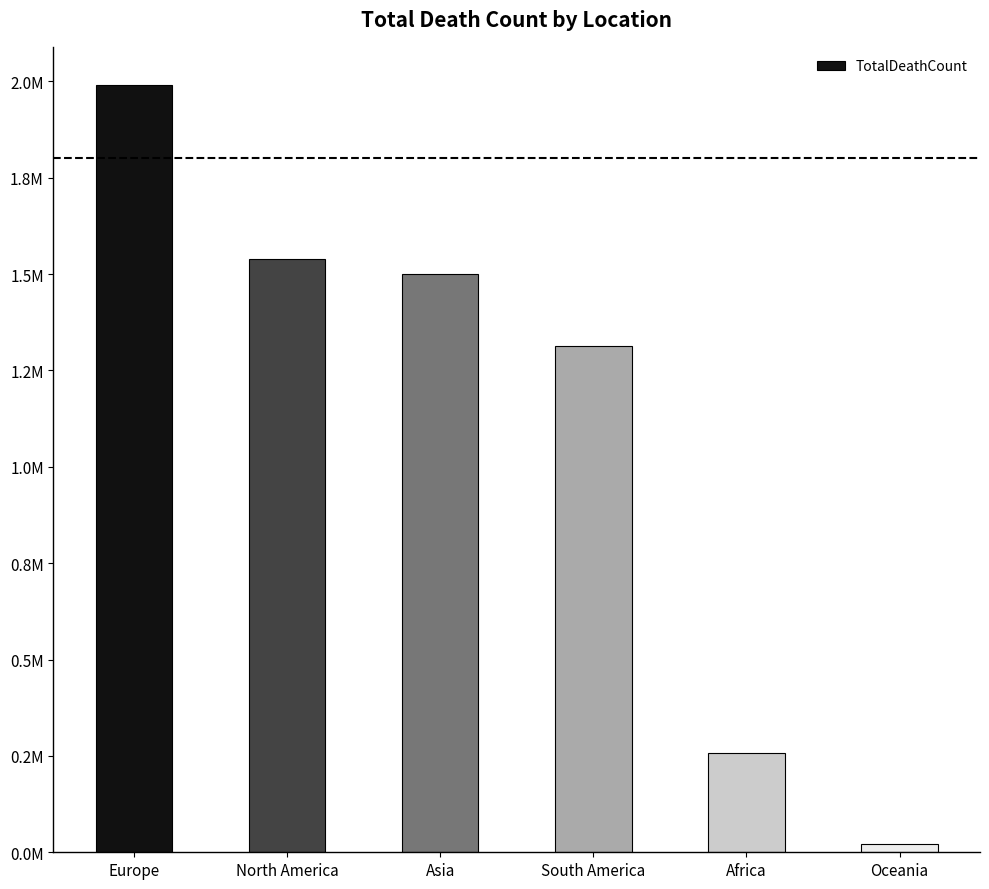

What is the smallest value displayed?

21271